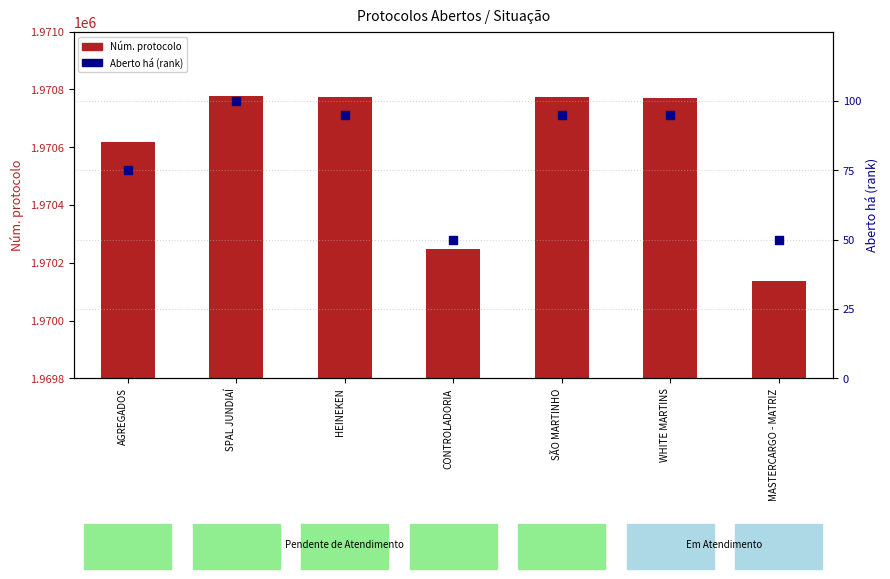

Which series has the largest Y range (max minus min)?

Núm. protocolo